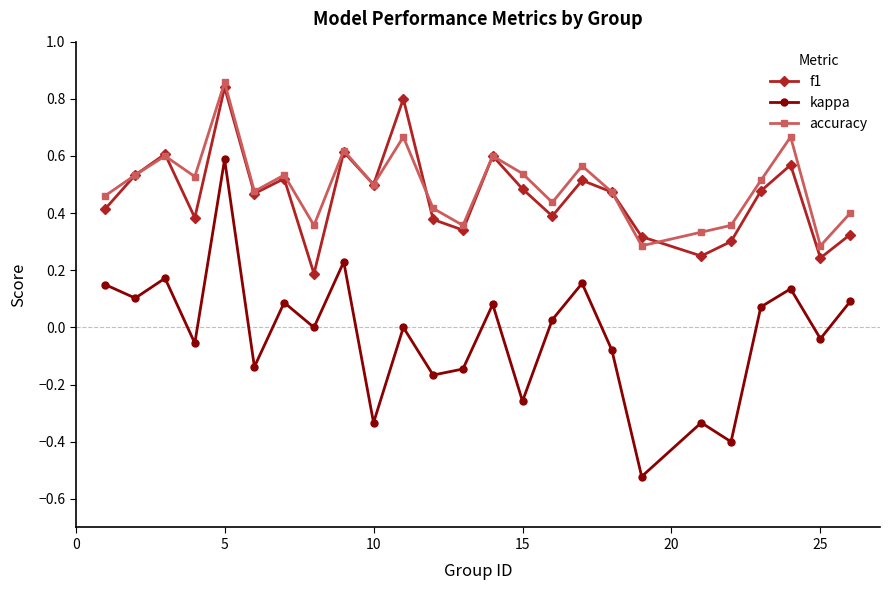

True or false: accuracy and kappa intersect in this chart.

False